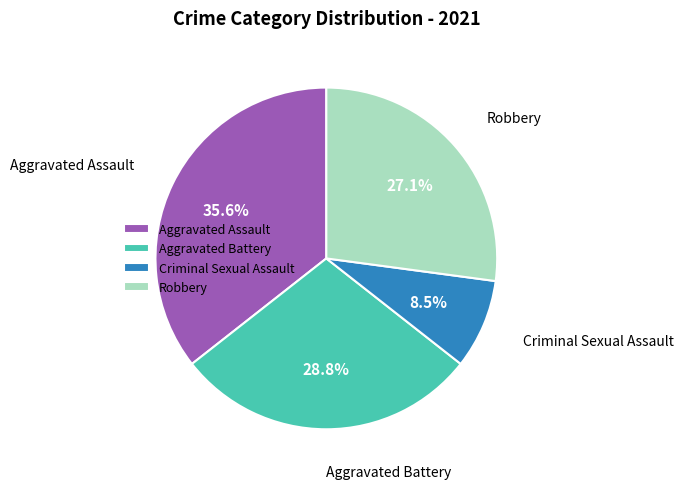

True or false: Criminal Sexual Assault accounts for 1% of the total.

False